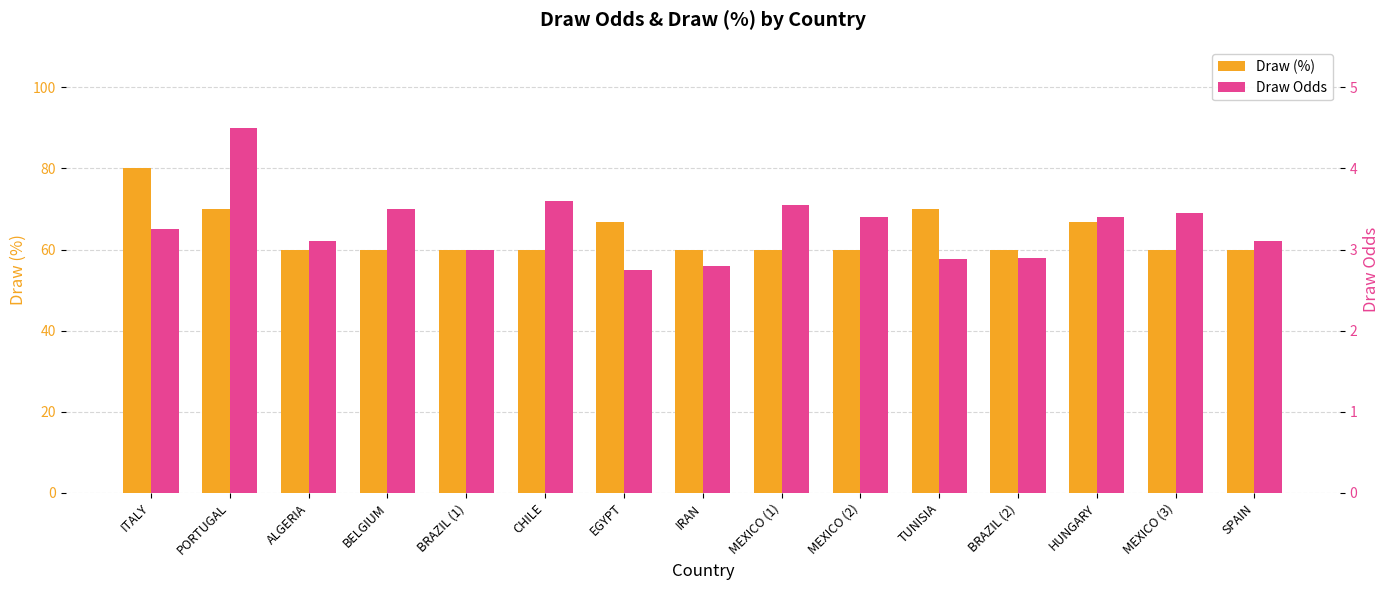

How many data points does each series have?

15